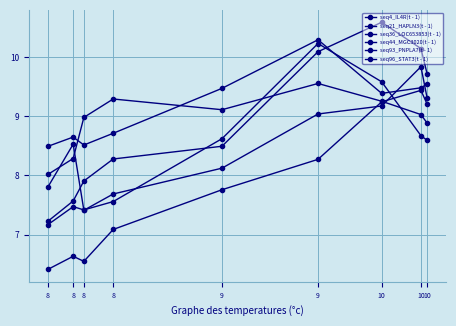

Is this an area chart (filled region under the line)?

No